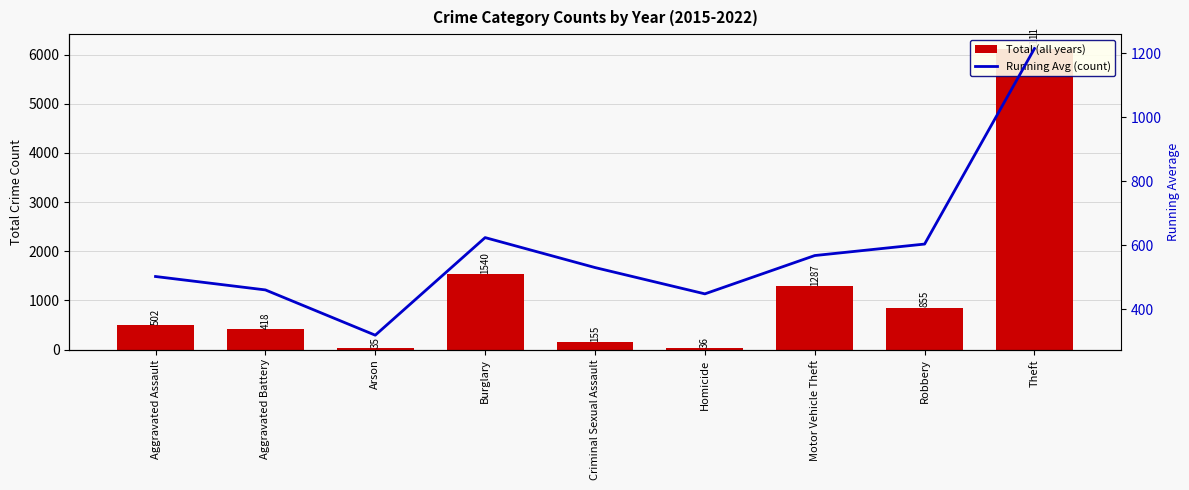

True or false: Running Avg (count) has a value of 233.6 at Criminal Sexual Assault.

False